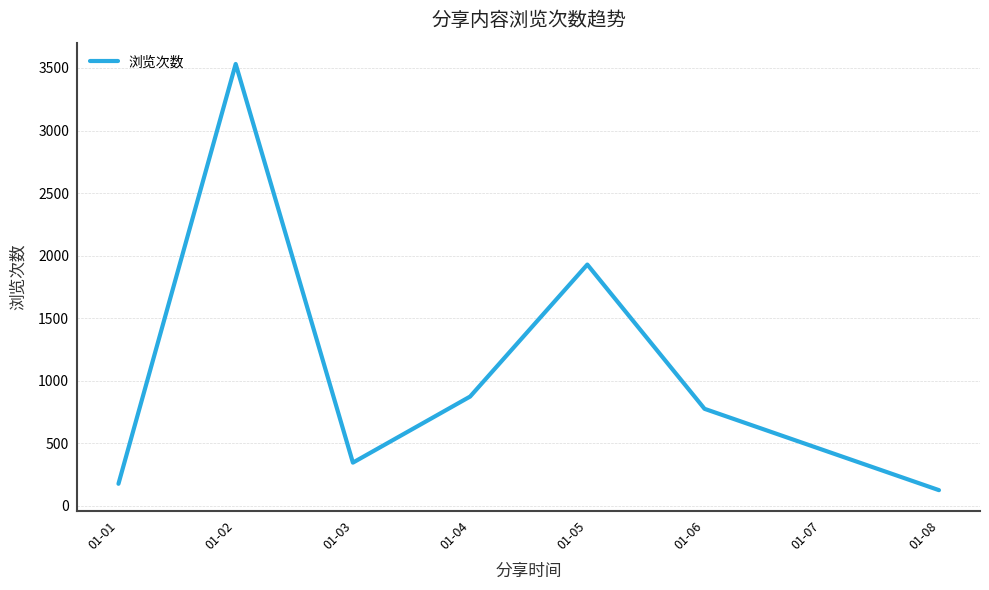

Where is the first local maximum?

01-02